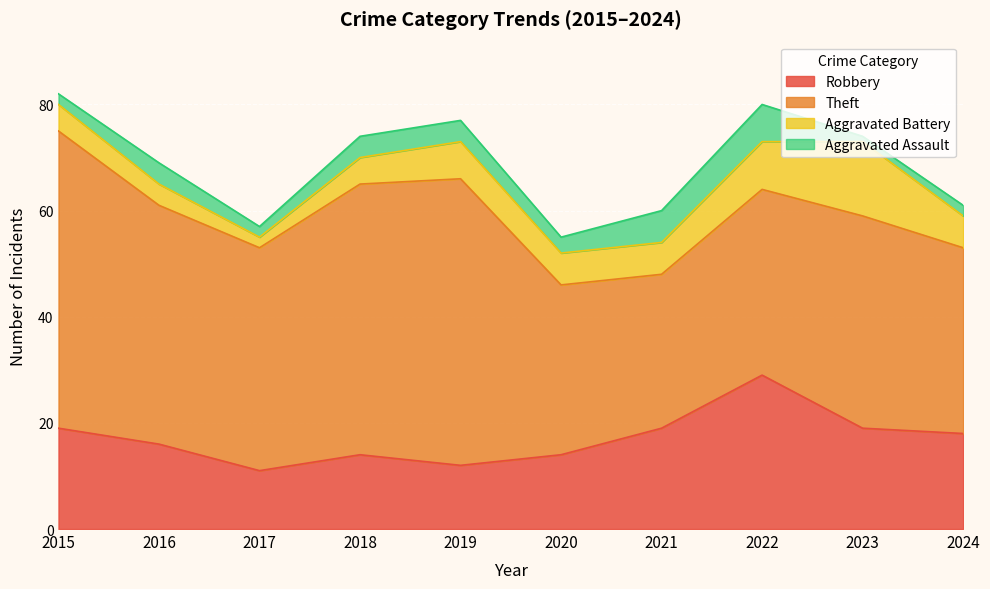

How many interior local valleys does the Robbery series have?

2